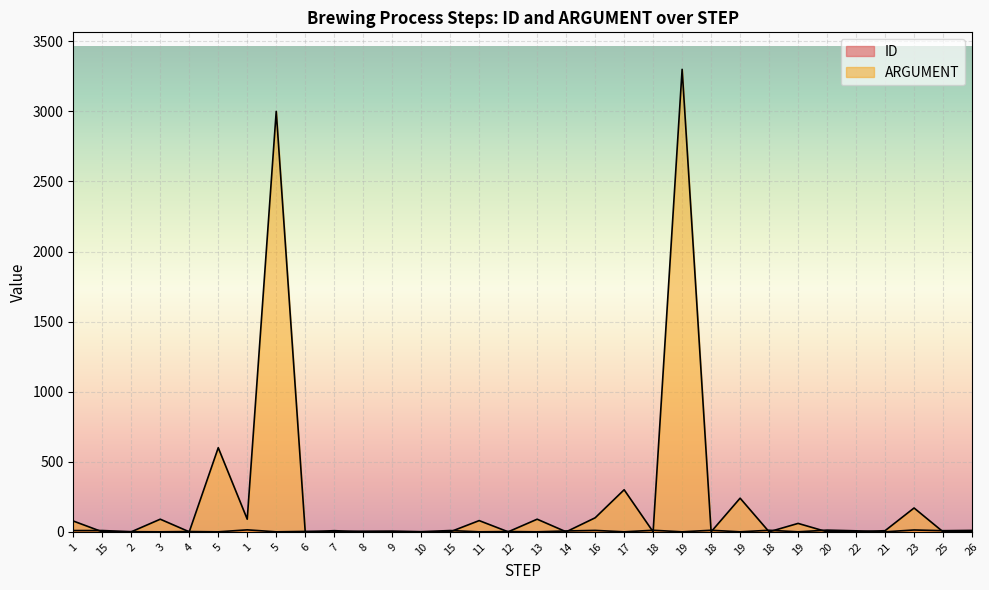

Which series has the largest total across all categories?

ARGUMENT